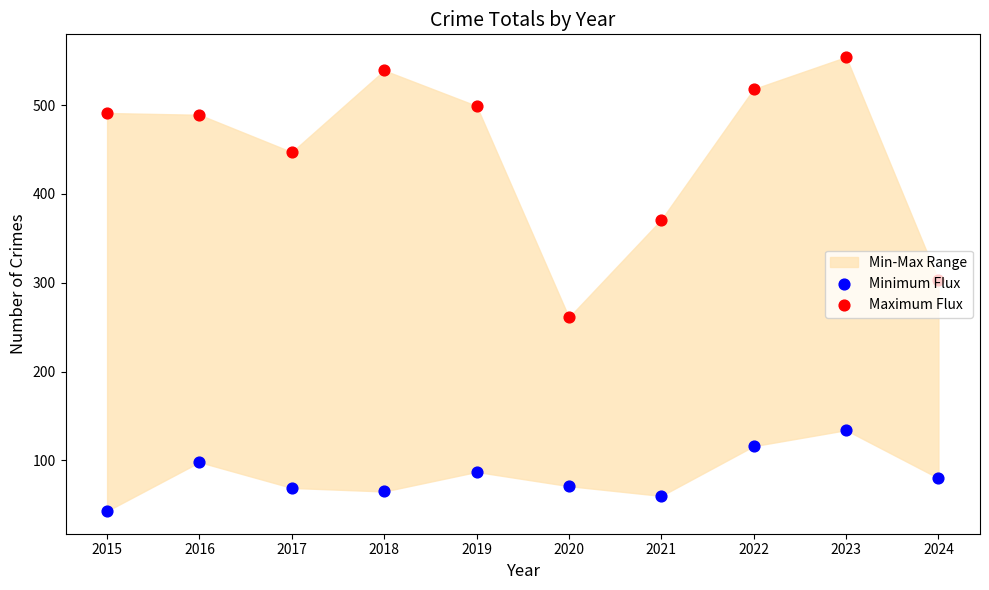

Which series has the widest spread of Y values?

Maximum Flux